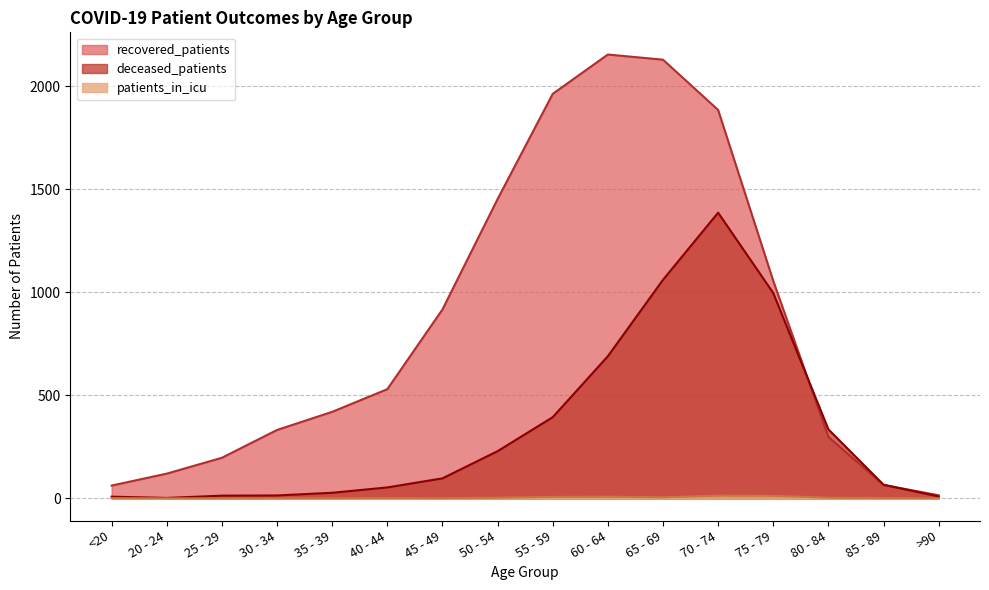

What is the maximum value shown in the chart?

2155